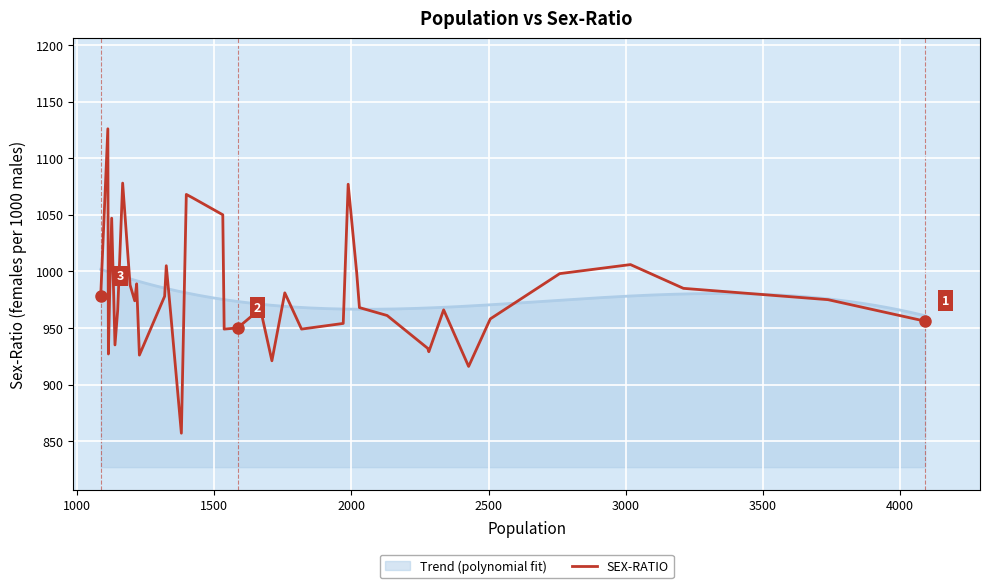

What is the minimum value for SEX-RATIO?

857